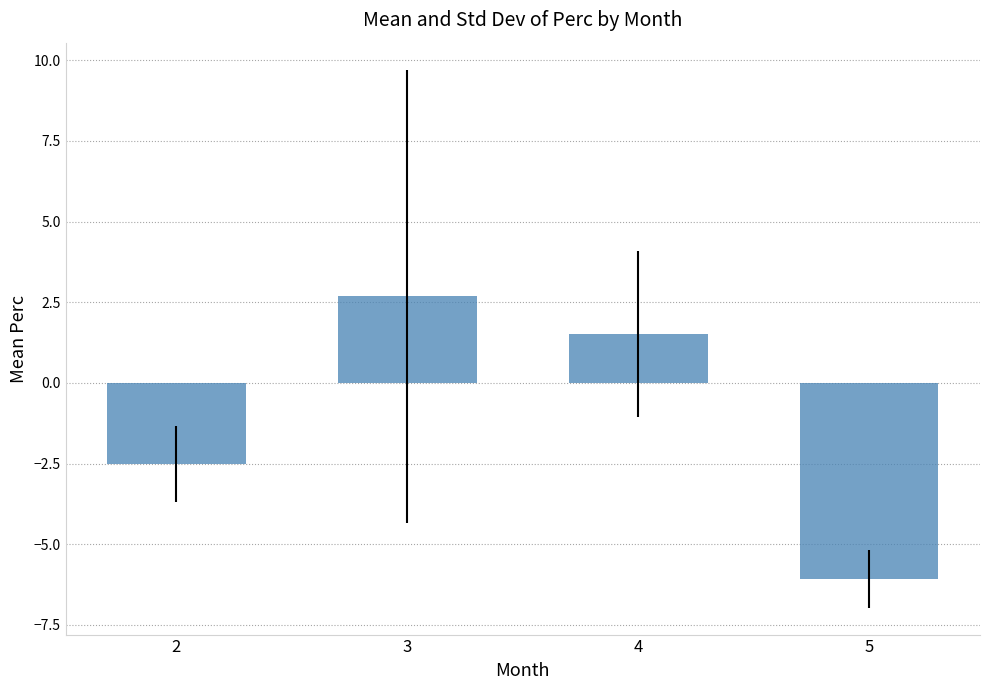

What is the difference between the second highest and minimum values?

7.6